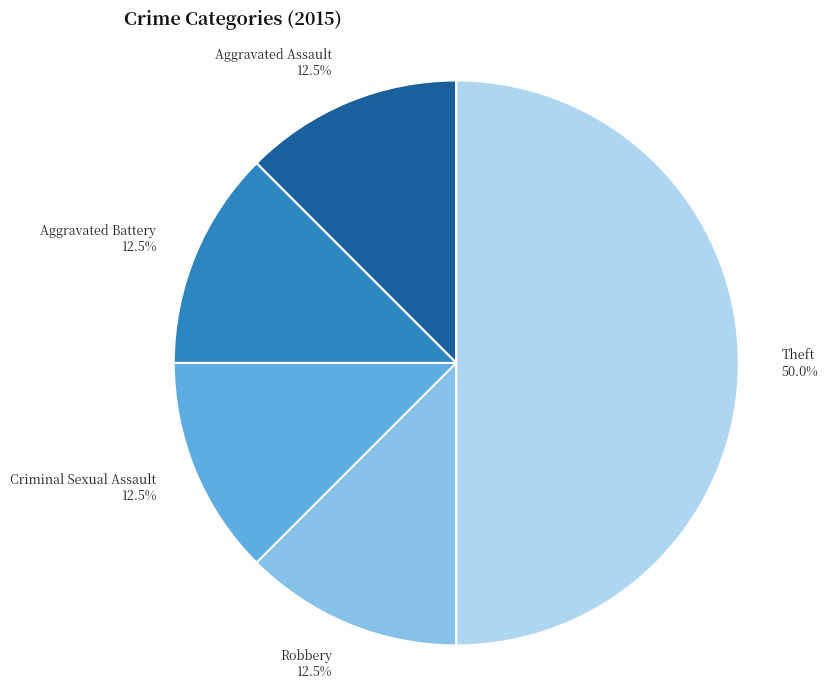

Which slice is the largest?

Theft